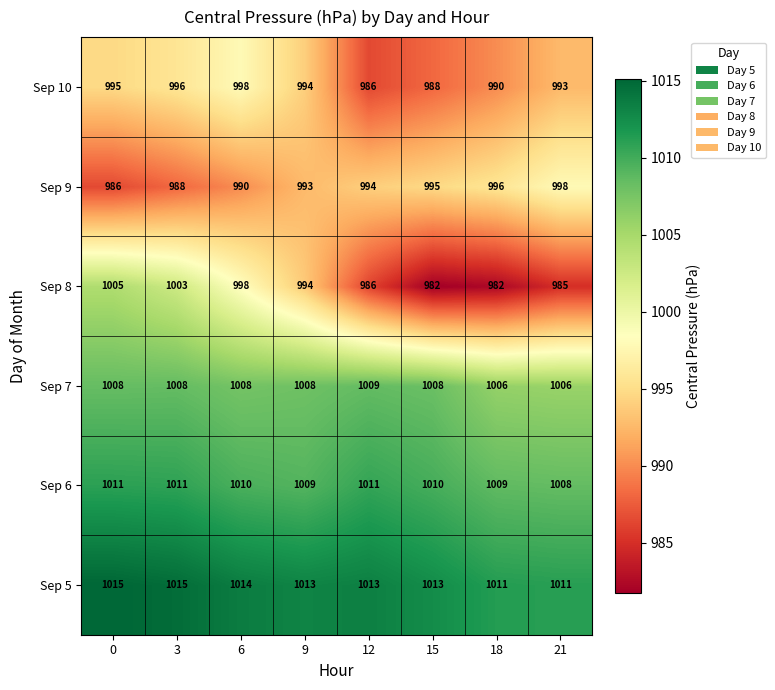

Which series has the largest total across all categories?

Sep 5